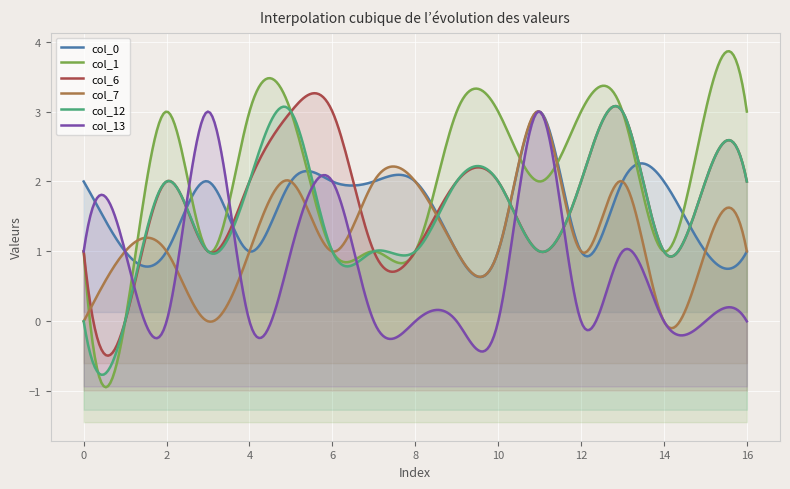

Where is the first local maximum for col_0?

3